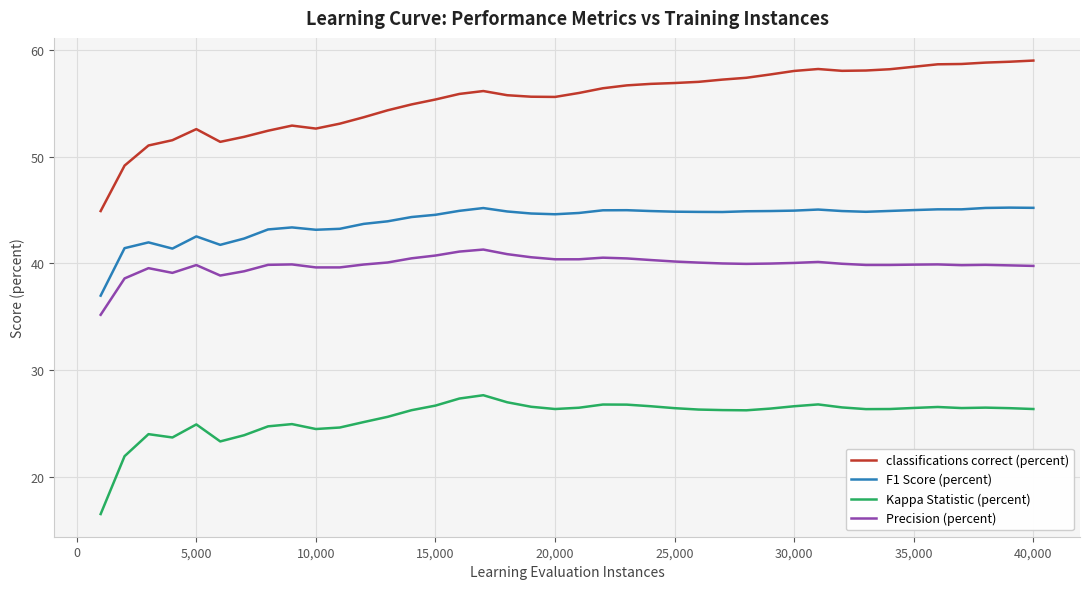

What are all the series names shown in the legend?

classifications correct (percent), F1 Score (percent), Kappa Statistic (percent), Precision (percent)